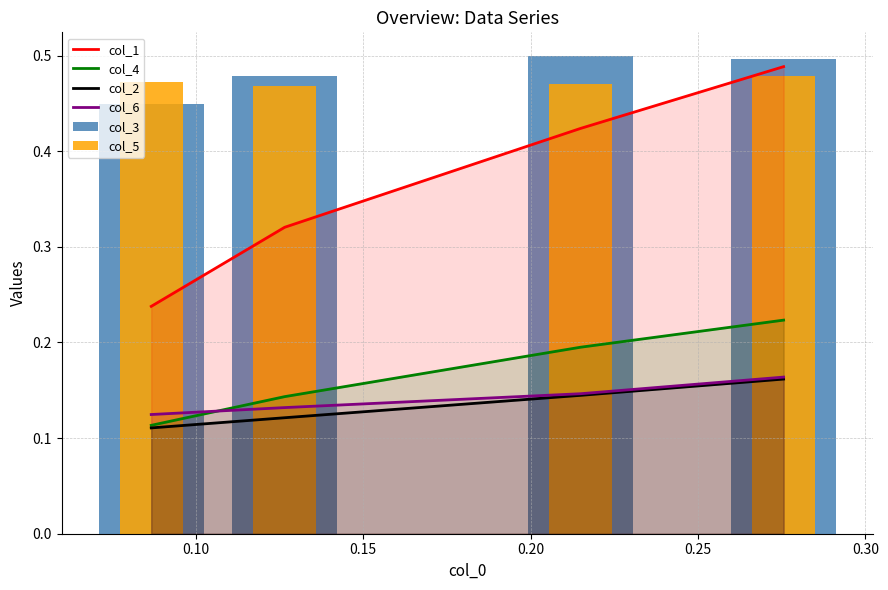

What is the value of the col_6 bar at the 1st from the left?

0.1